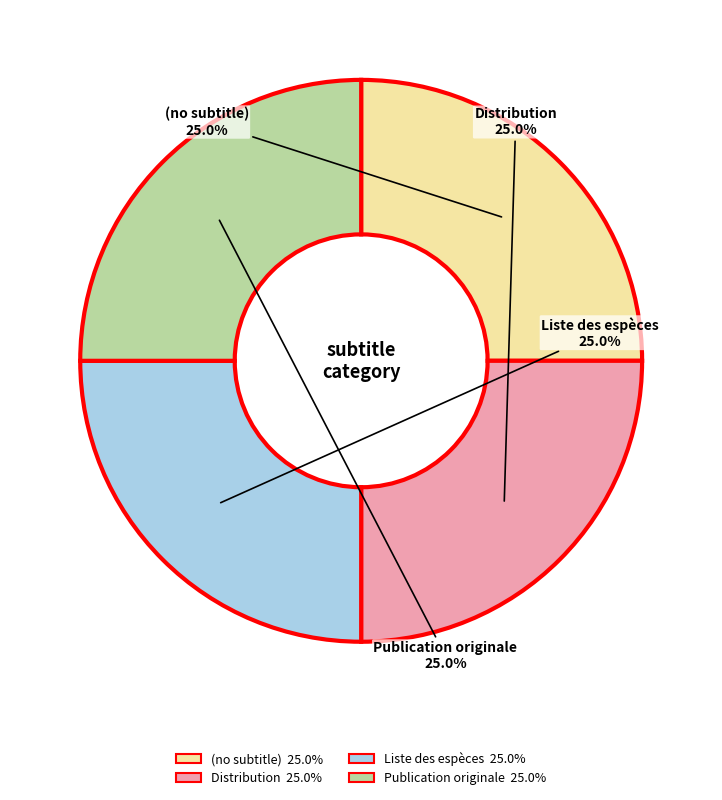

How many slices are in this pie chart?

4